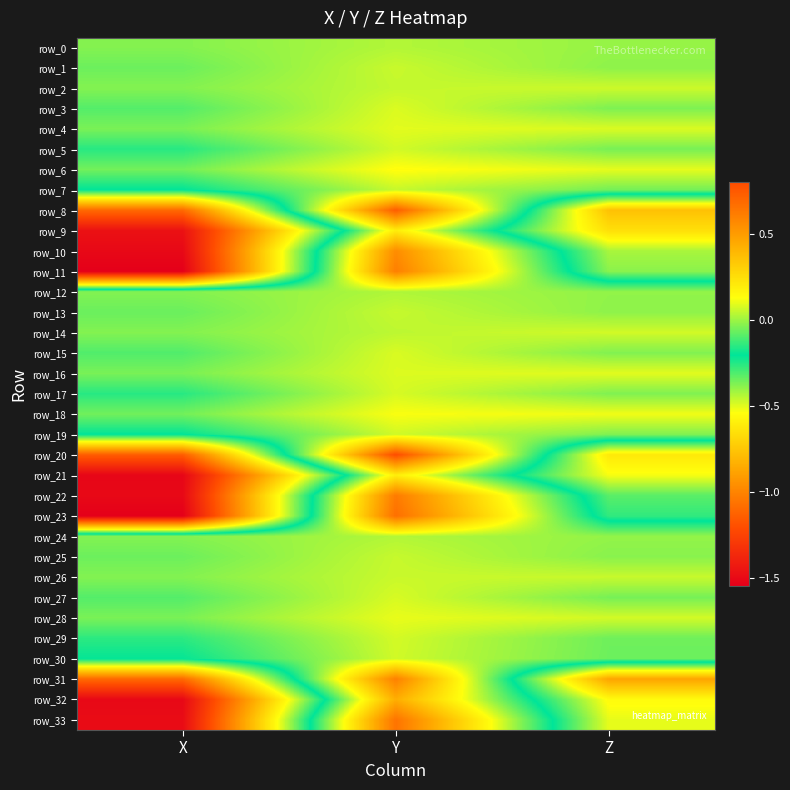

What is the sum of all row_22 values?

-1.2